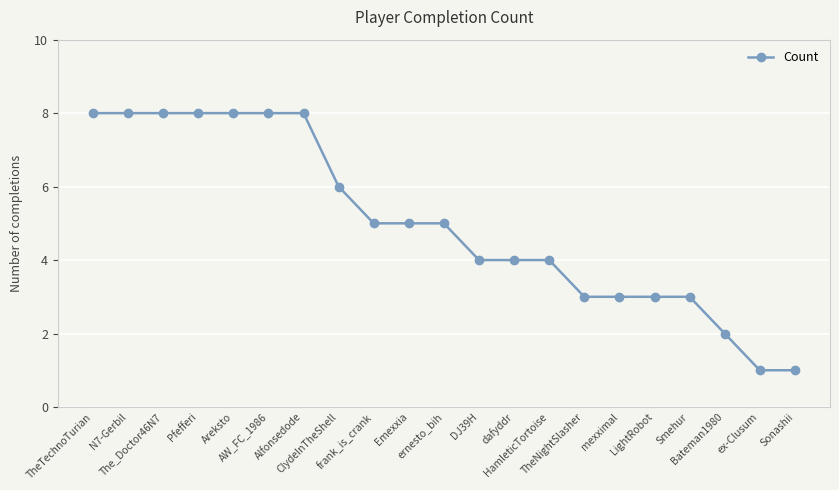

What position from the right is AW_FC_1986?

16